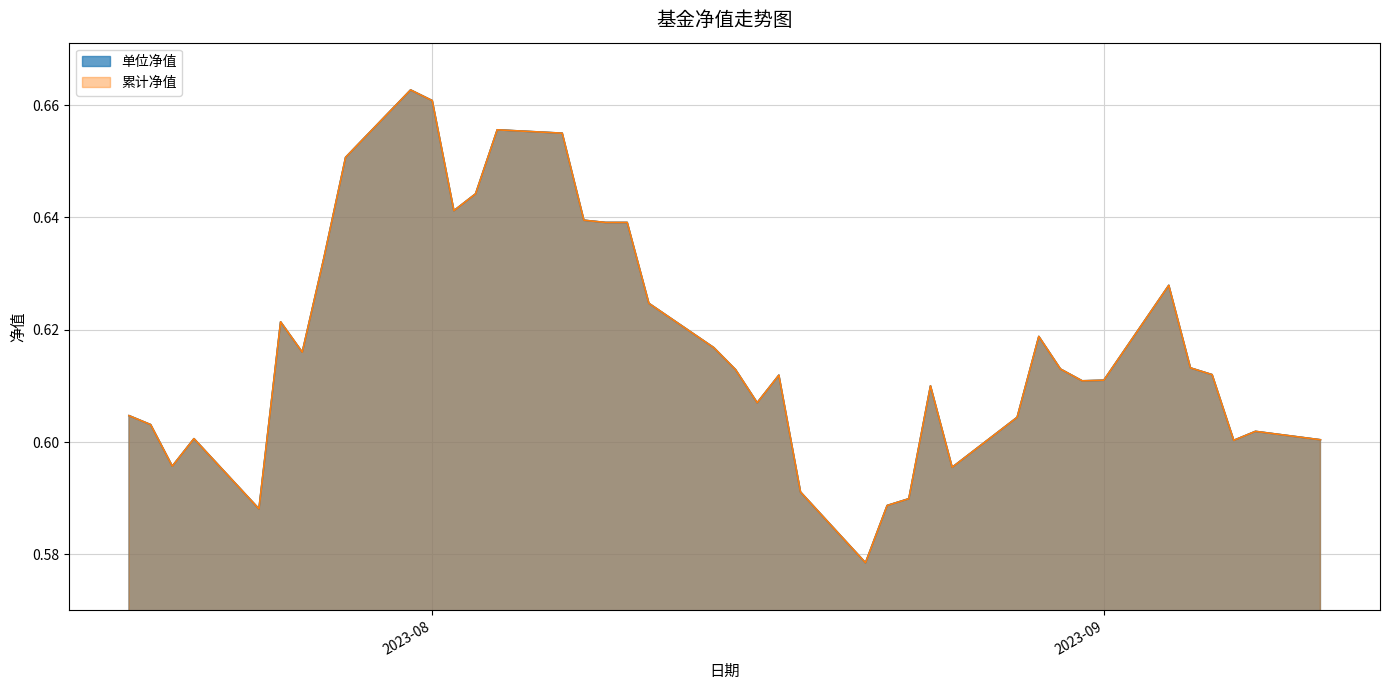

What are all the series names shown in the legend?

单位净值, 累计净值